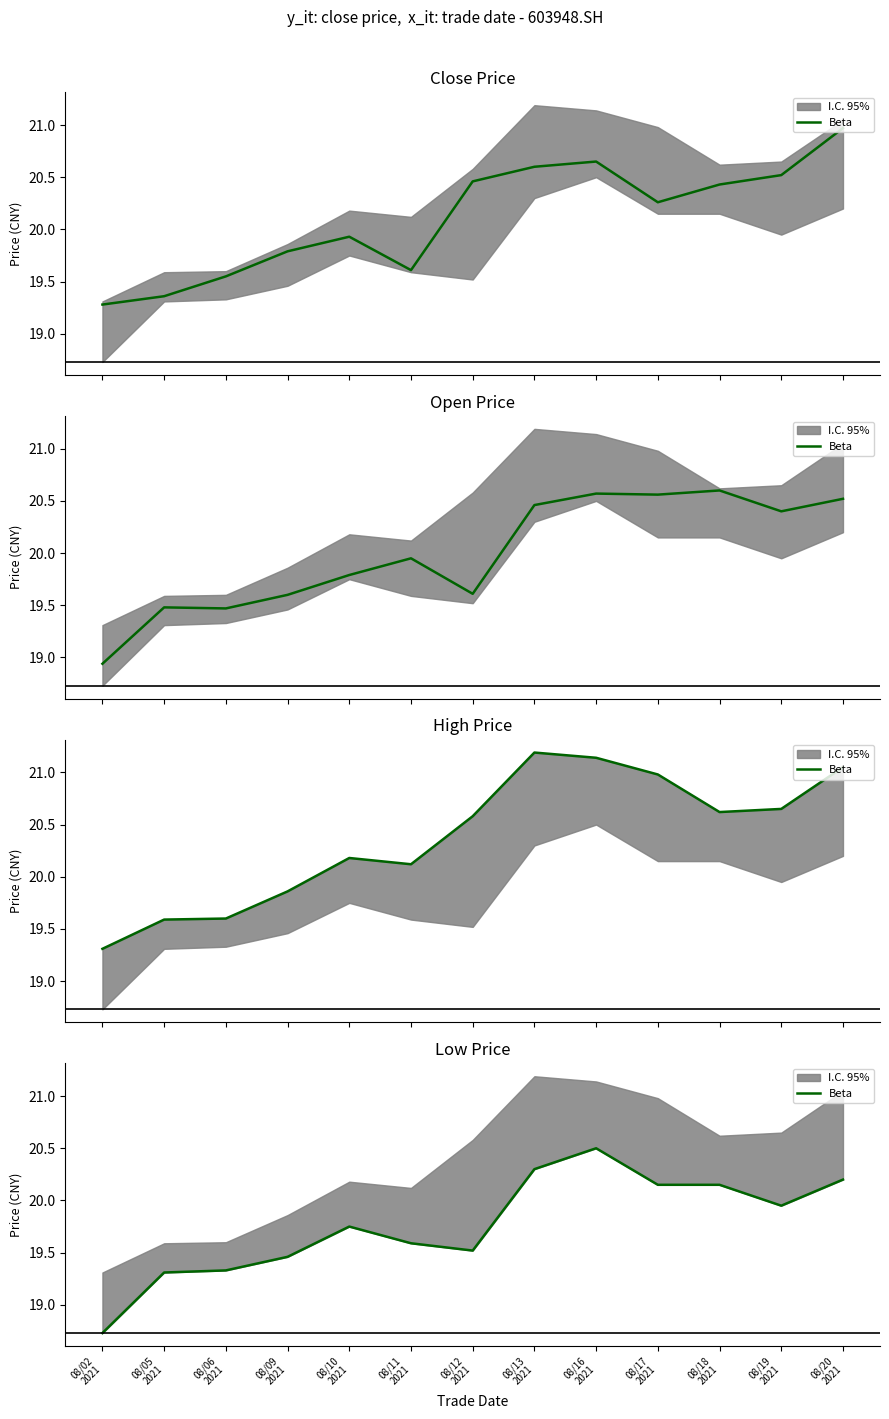

What is the label of the 2nd point from the left?

08/05
2021